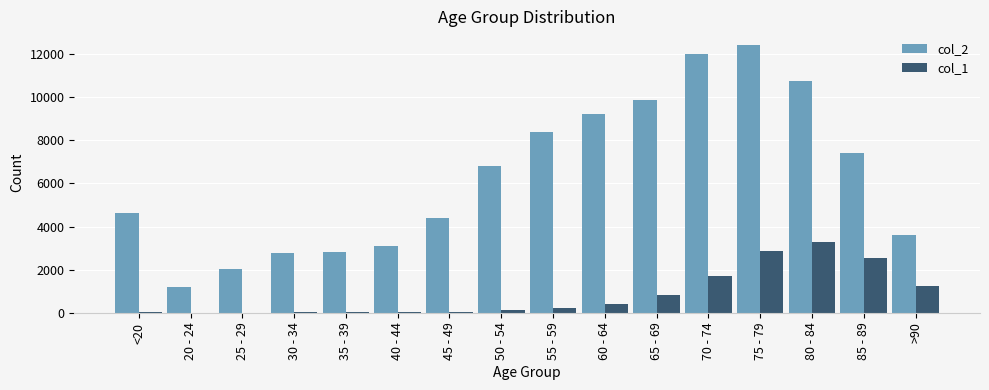

Is the value of col_2 at 30 - 34 greater than the value of col_1 at 40 - 44?

Yes